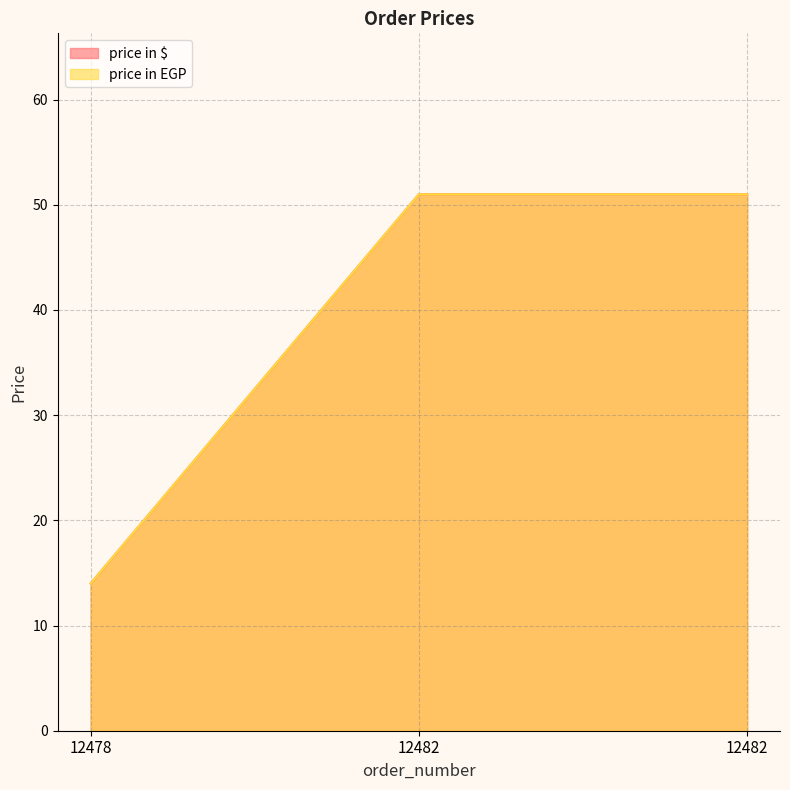

At which category is the sum across all series the highest?

12482